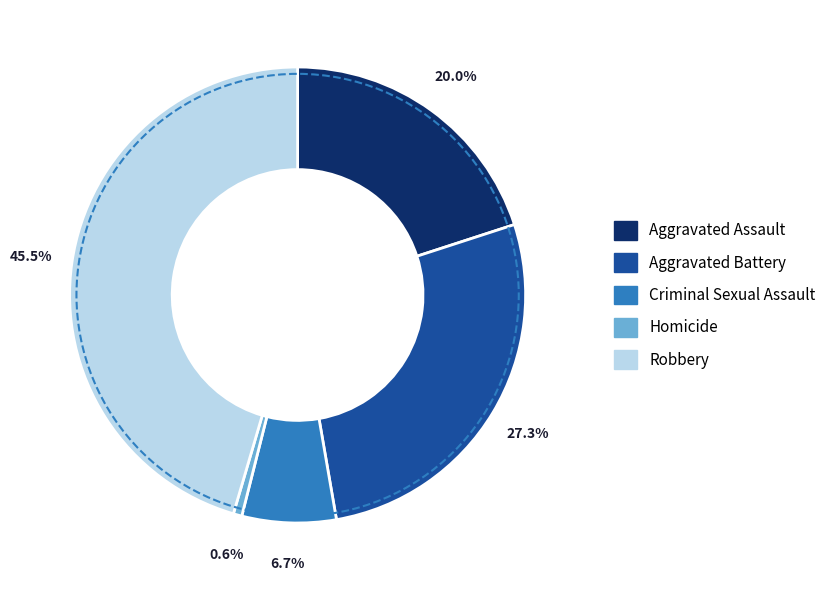

What is the ratio of the value at Aggravated Battery to the value at Robbery?

0.6